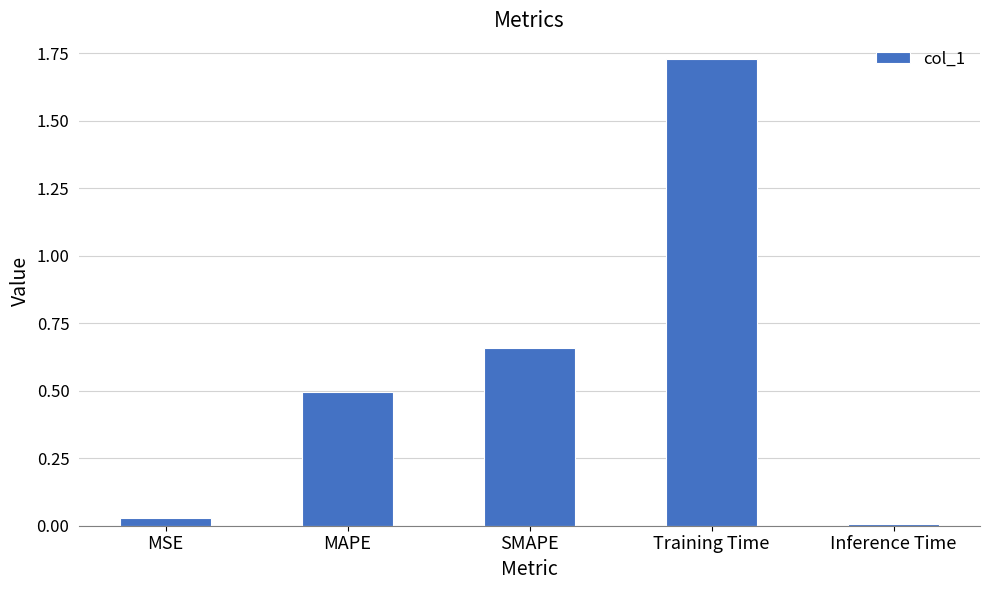

How many bars are there in total?

5